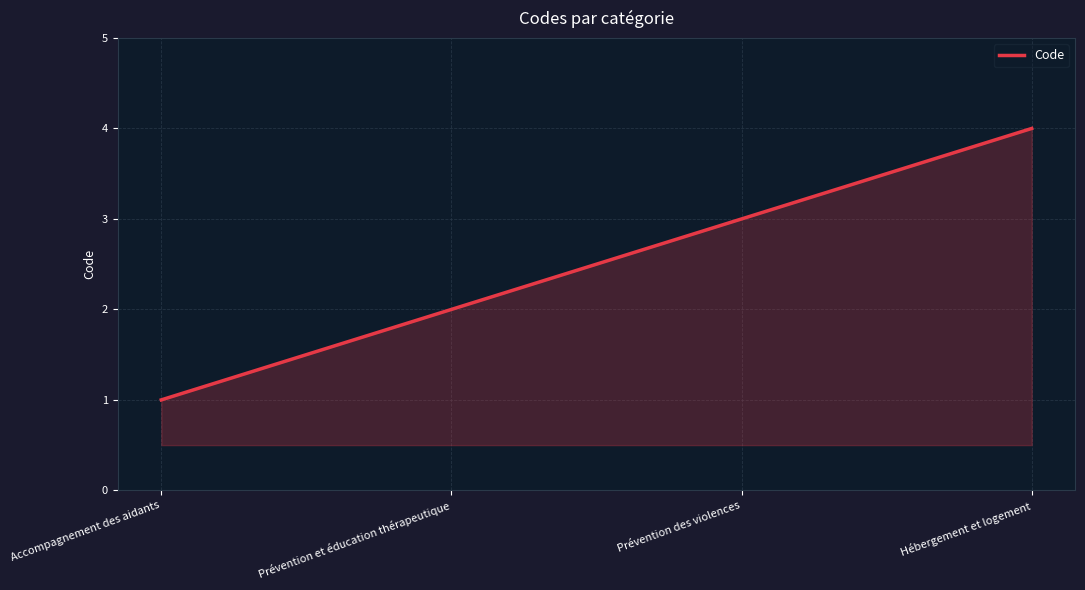

Which label corresponds to the smallest value in the chart?

Accompagnement des aidants